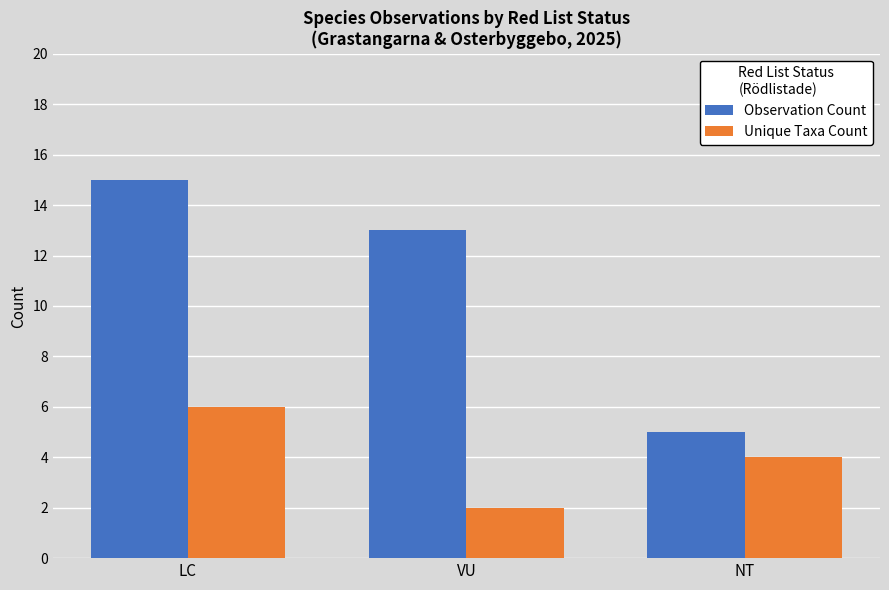

List the series in order of their overall mean, highest first.

Observation Count, Unique Taxa Count